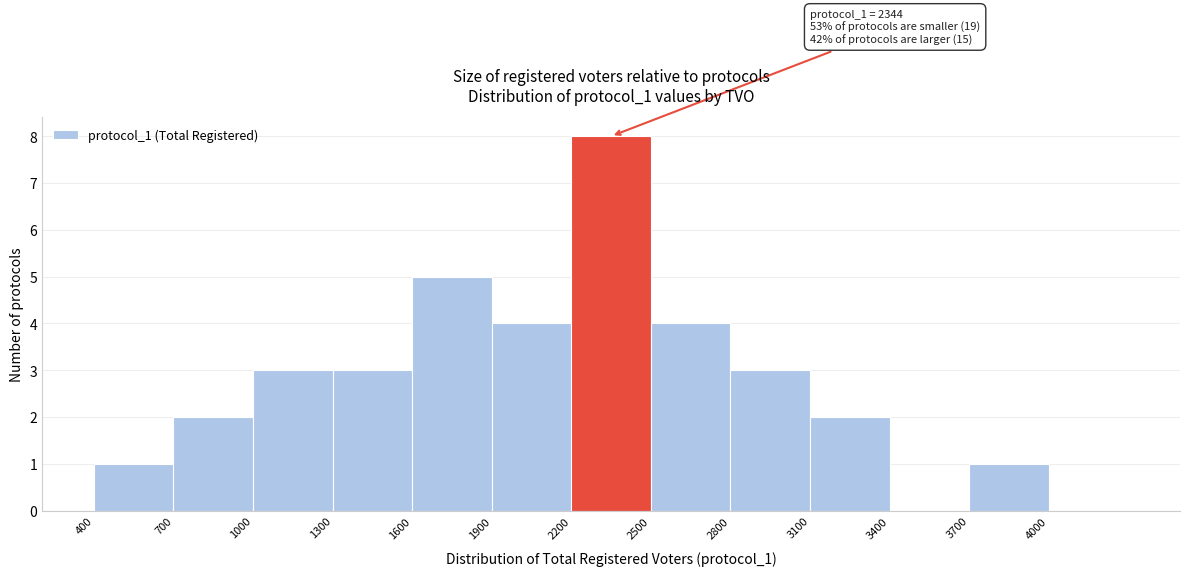

Which range on the x-axis has the tallest bar?

2200 to 2500